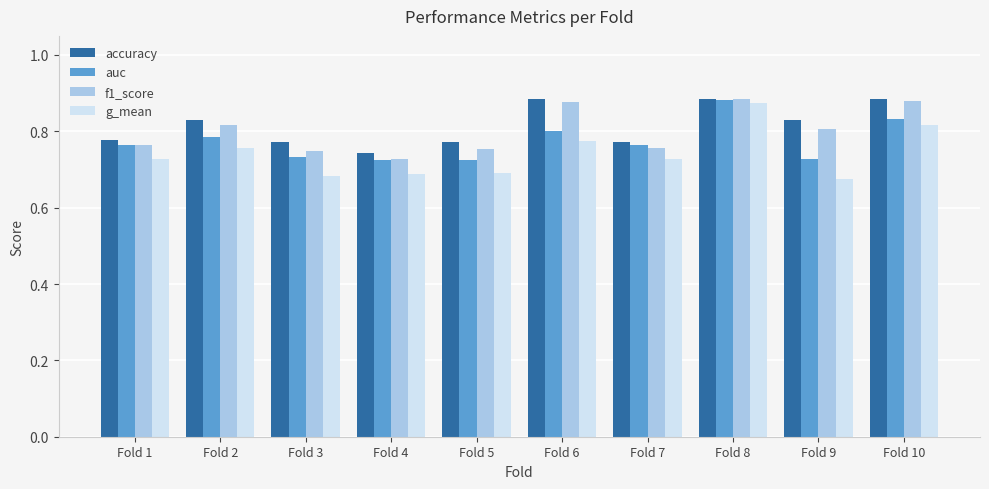

Rank the series at Fold 2 from lowest to highest value.

g_mean, auc, f1_score, accuracy